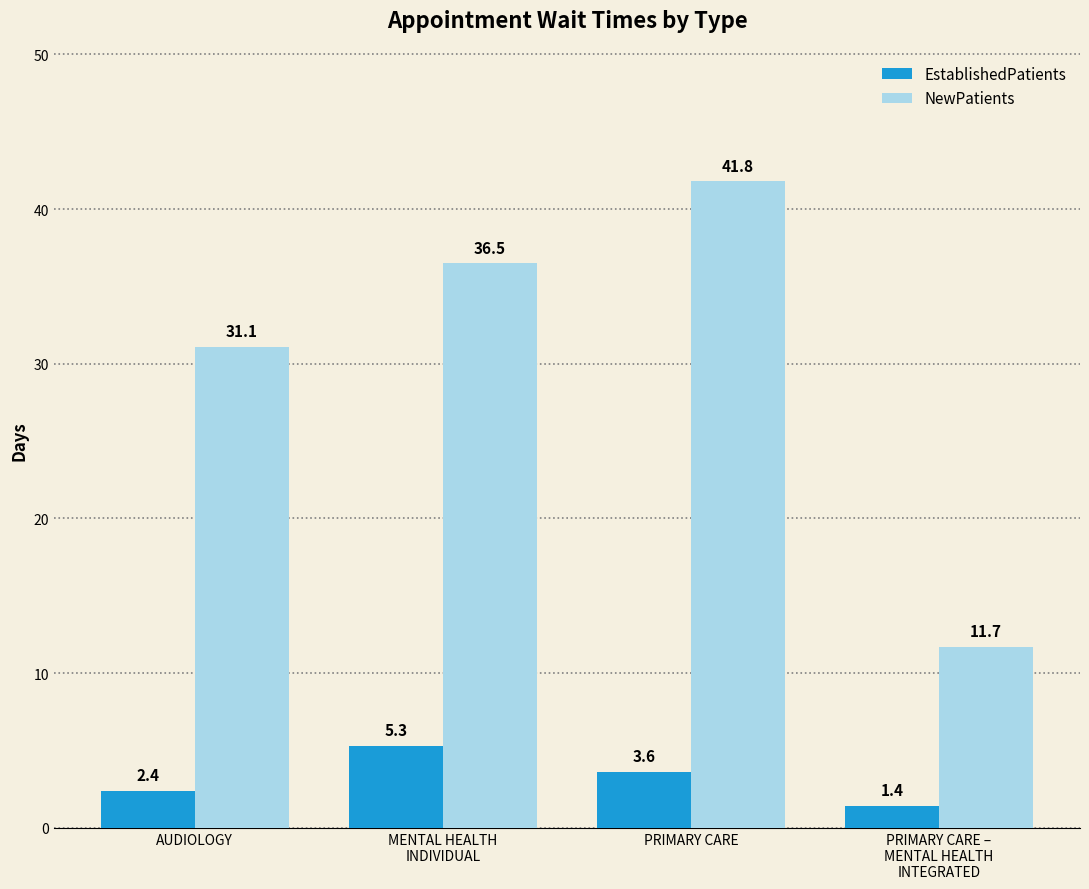

List the labels in order of EstablishedPatients value, smallest first.

PRIMARY CARE –
MENTAL HEALTH
INTEGRATED, AUDIOLOGY, PRIMARY CARE, MENTAL HEALTH
INDIVIDUAL